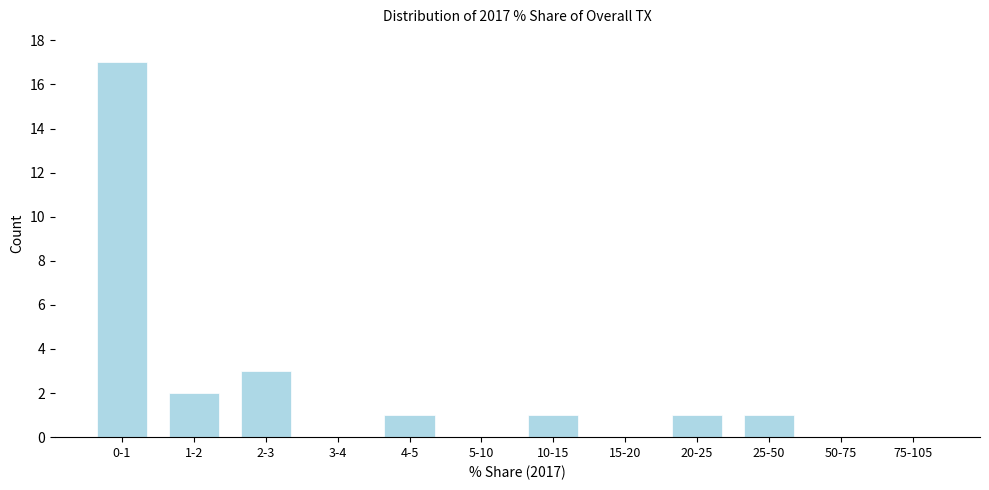

Reading right to left, what are all the values shown in this chart?

75-105=0	50-75=0	25-50=1	20-25=1	15-20=0	10-15=1	5-10=0	4-5=1	3-4=0	2-3=3	1-2=2	0-1=17